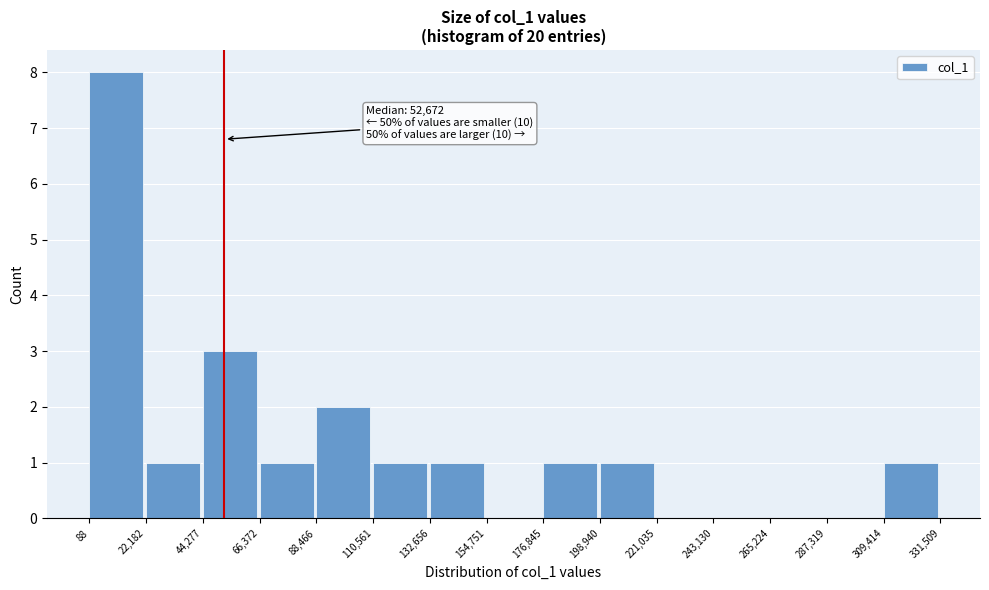

Over which range of the x-axis is the bar tallest?

88 to 22,182